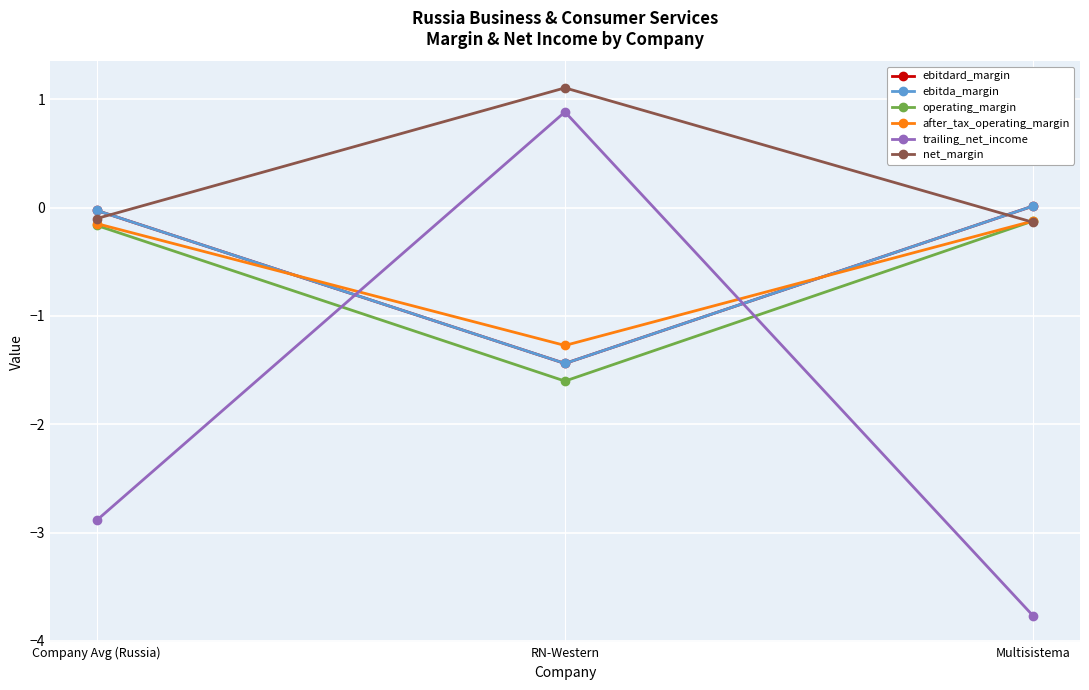

What is the difference between the highest and lowest values at Multisistema?

3.8